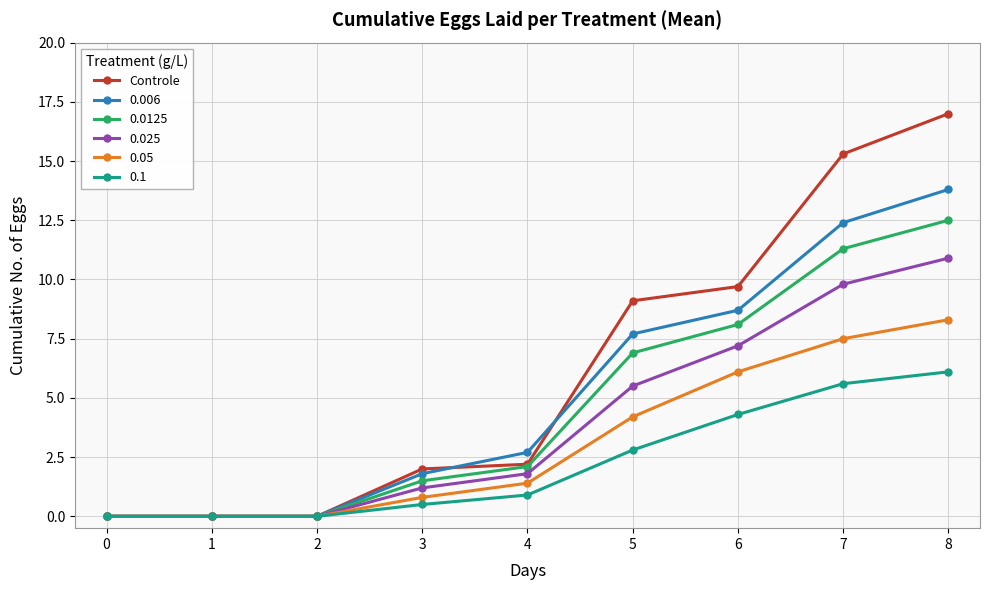

True or false: 0.05 has more than 2 points higher than both neighbors.

False